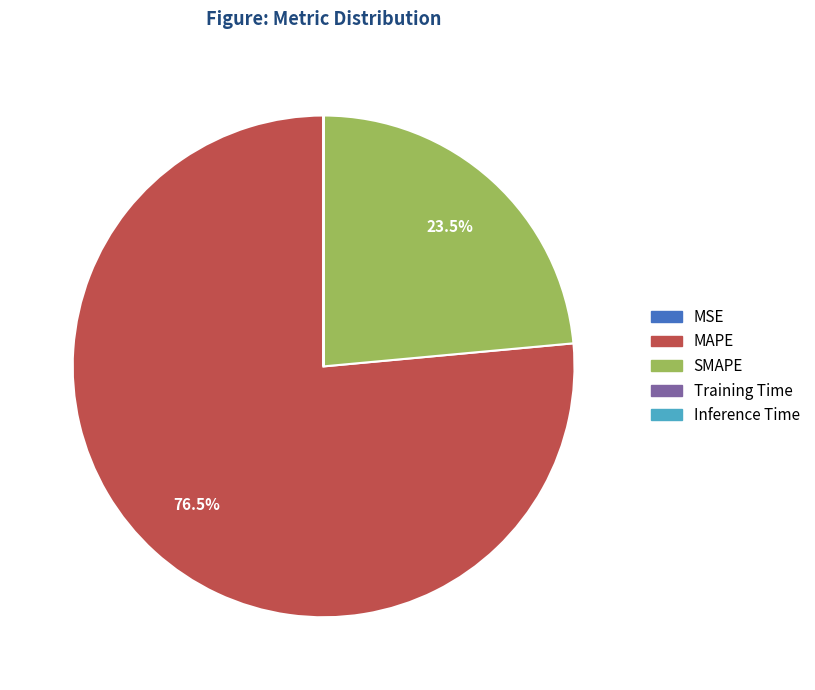

Is there a majority slice in this chart?

Yes